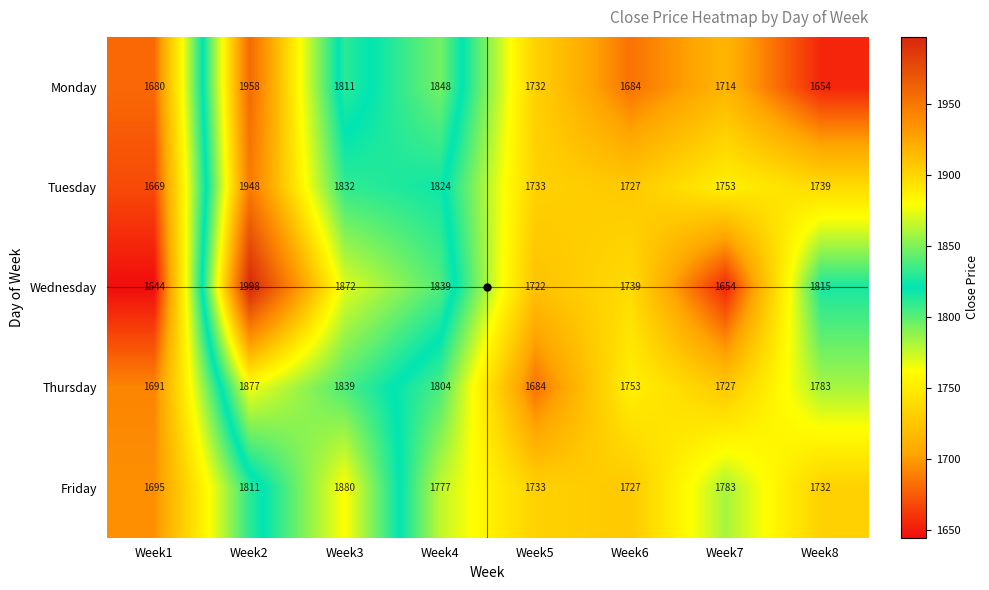

What is the maximum value shown in the chart?

1998